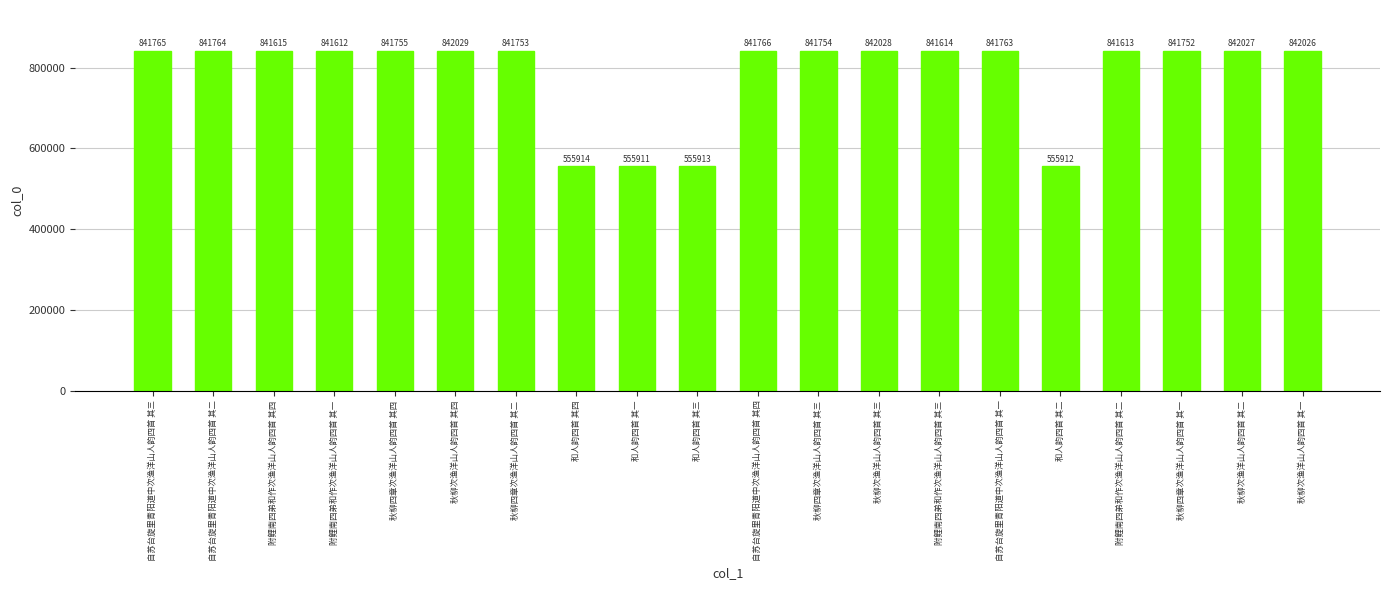

What is the approximate value at 秋柳四章次渔洋山人韵四首 其四, to the nearest 100?

841800